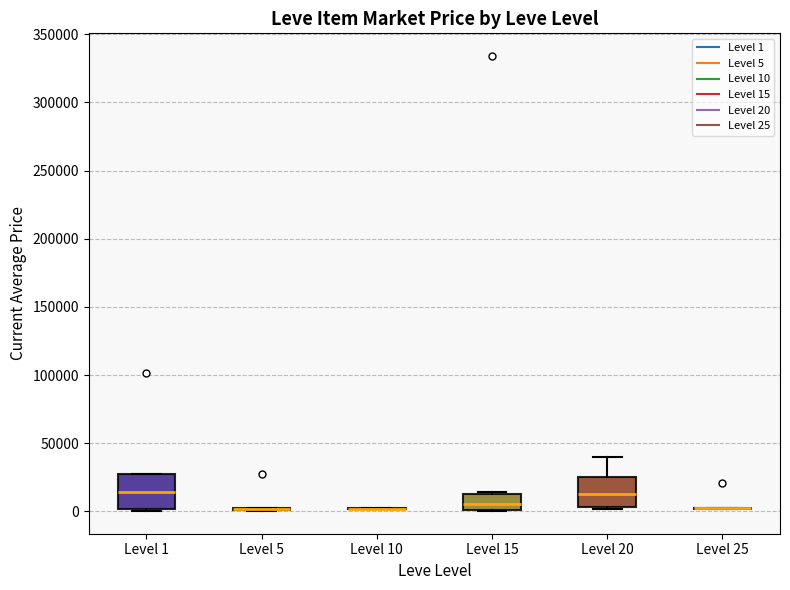

Reading left to right, read every box against the y-axis: the position of its median line, the range the box covers, and the ends of its whiskers. The values are not printed on the chart, so give them approximately, as read against the axis.

Level 1: median 15000, box 0 to 25000, whiskers 0 to 25000
Level 5: box collapsed to a line at 0, whiskers 0 to 5000
Level 10: box collapsed to a line at 0, whiskers 0 to 0
Level 15: median 5000, box 0 to 15000, whiskers 0 to 15000
Level 20: median 15000, box 5000 to 25000, whiskers 0 to 40000
Level 25: box collapsed to a line at 0, whiskers 0 to 0